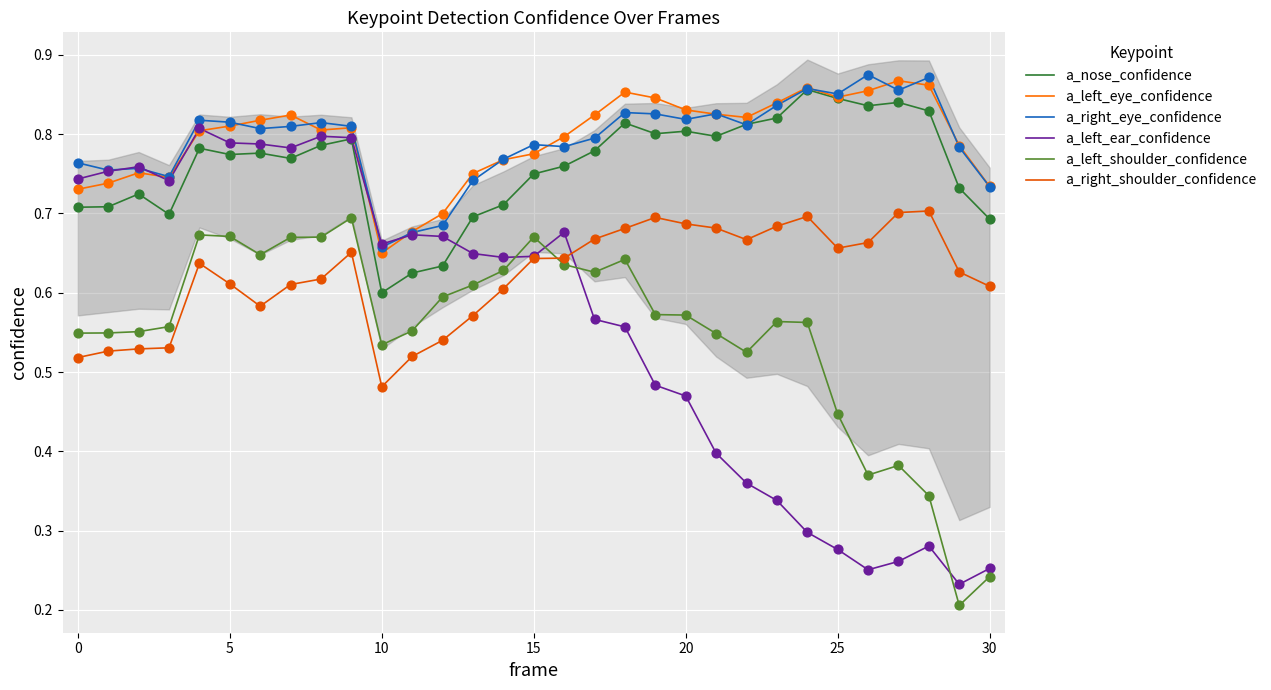

What are all the series names shown in the legend?

a_nose_confidence, a_left_eye_confidence, a_right_eye_confidence, a_left_ear_confidence, a_left_shoulder_confidence, a_right_shoulder_confidence